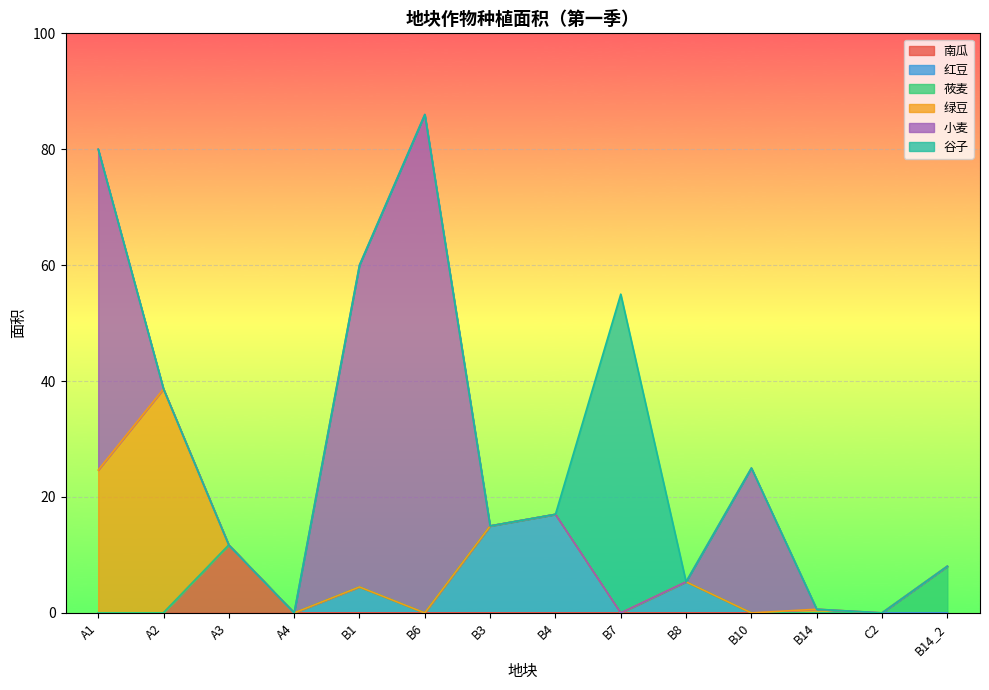

True or false: 南瓜 and 莜麦 cross at least once.

False